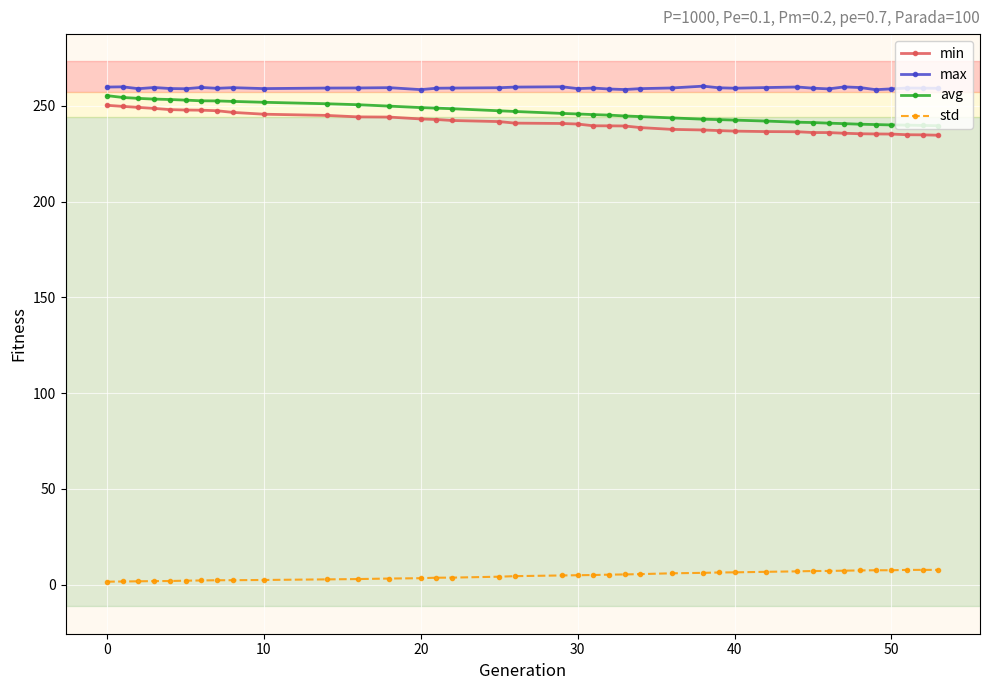

What is the value of the avg point at the 29th from the left?

242.0